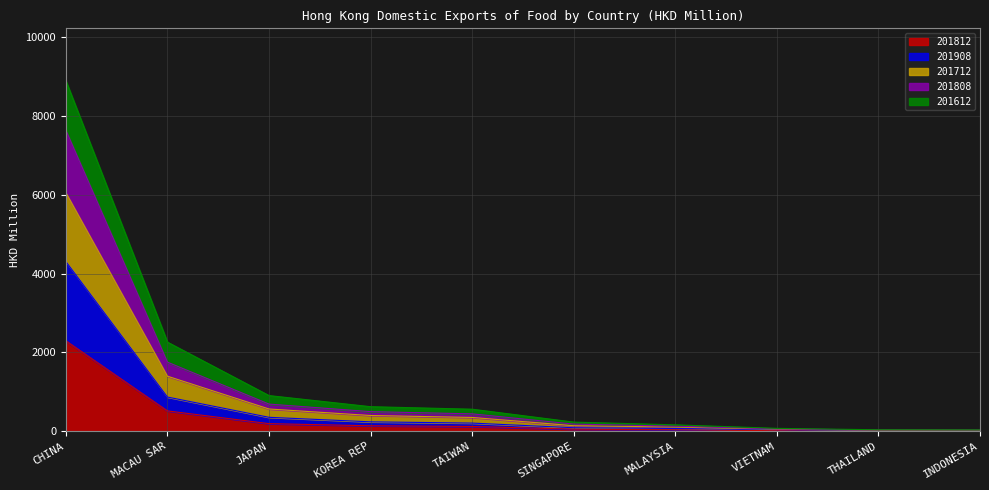

At which category is the sum across all series the highest?

CHINA